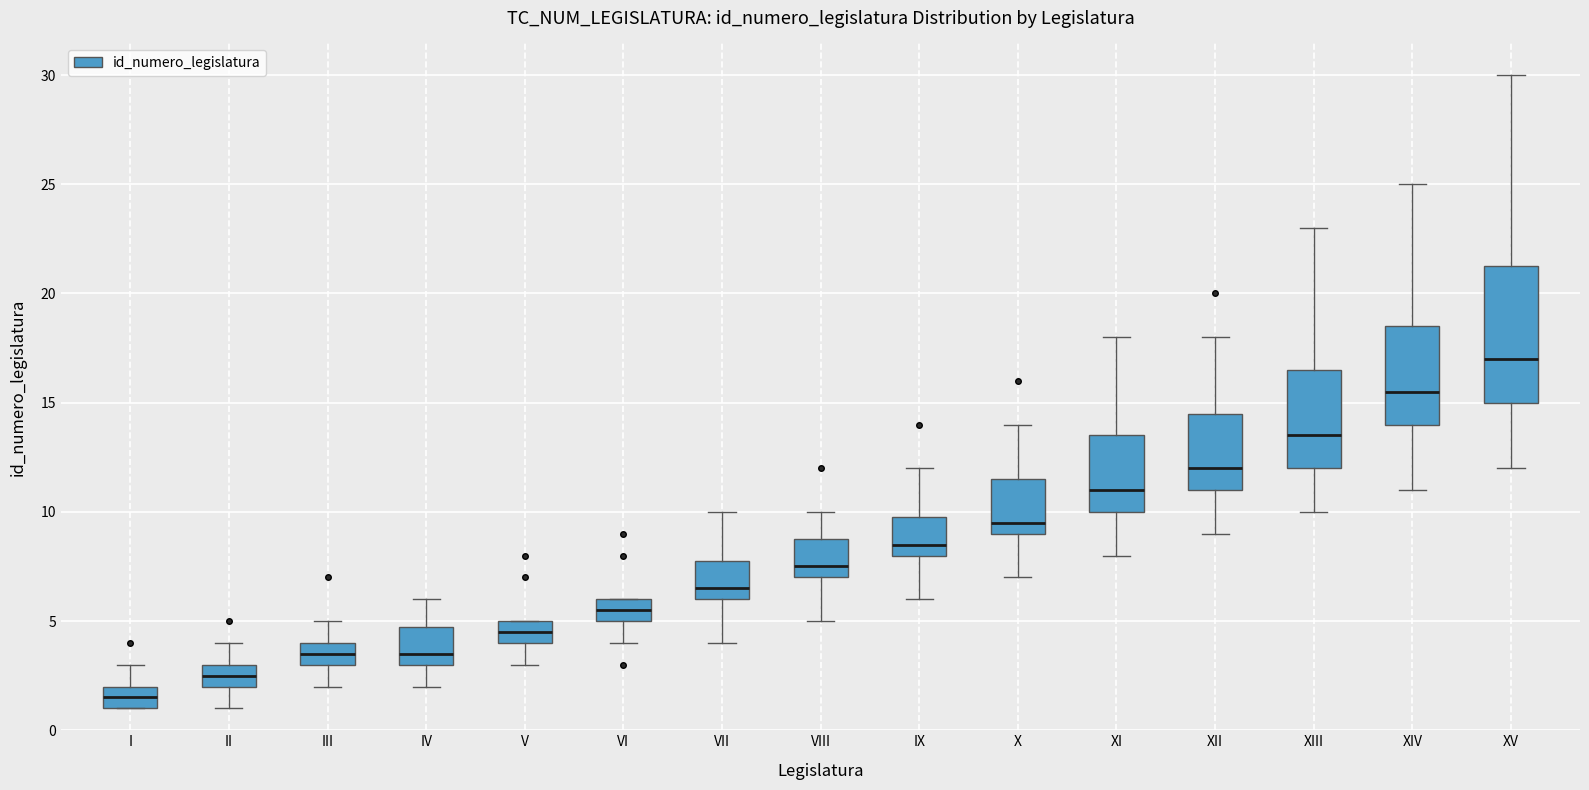

Which box has the lowest median line?

I